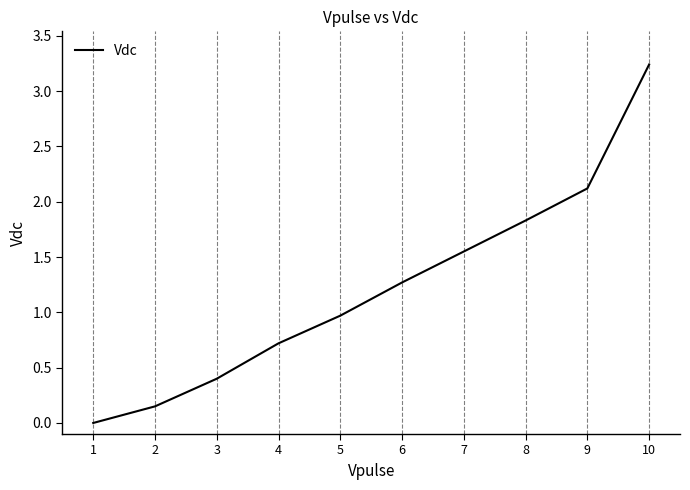

The value at 4 is 0.7. True or false?

True